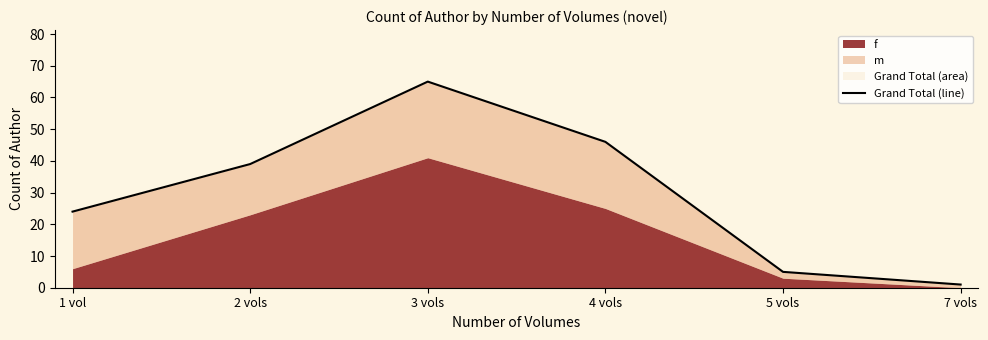

Reading right to left, what are all the values shown in this chart?

7 vols=1	5 vols=5	4 vols=46	3 vols=65	2 vols=39	1 vol=24